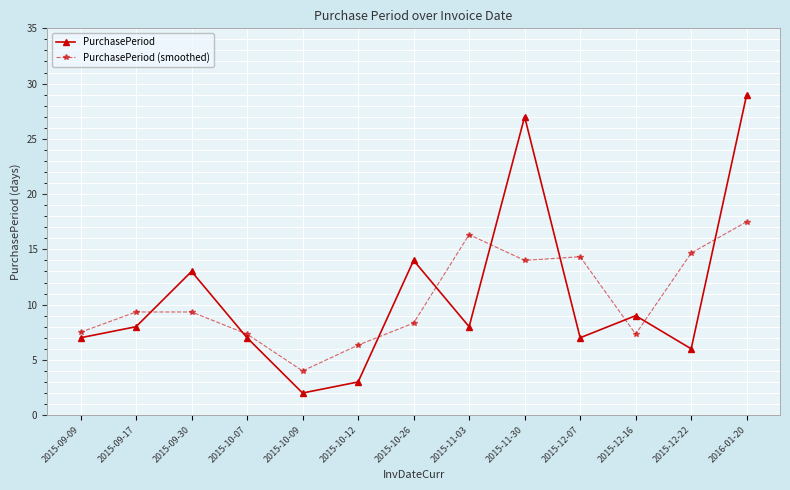

At which category does PurchasePeriod (smoothed) reach its first local valley?

2015-10-09